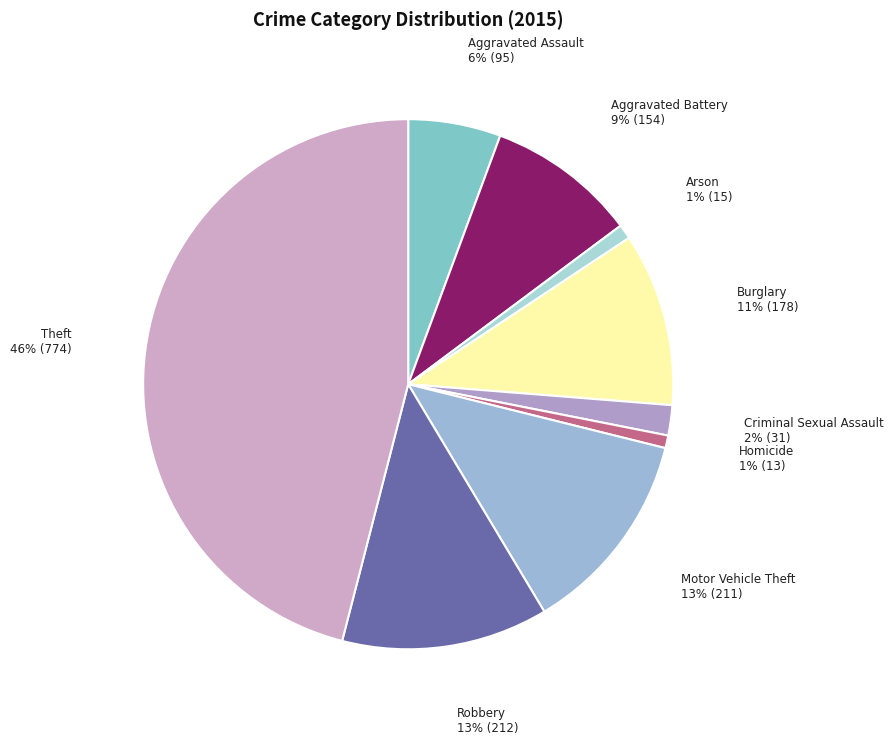

To the nearest percent, what portion does Burglary represent?

11%